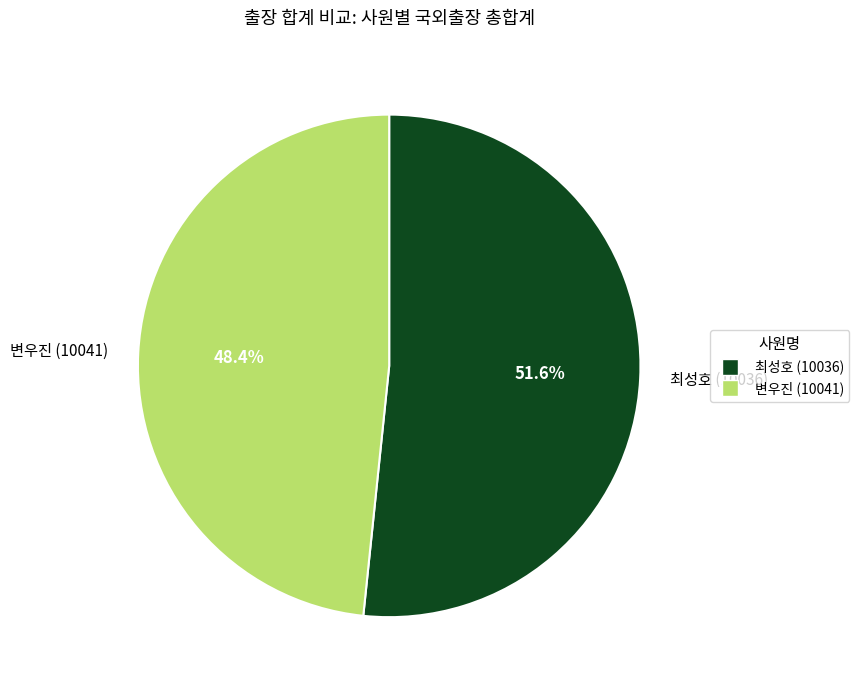

The 최성호 (10036) slice represents 62% of the pie. True or false?

False